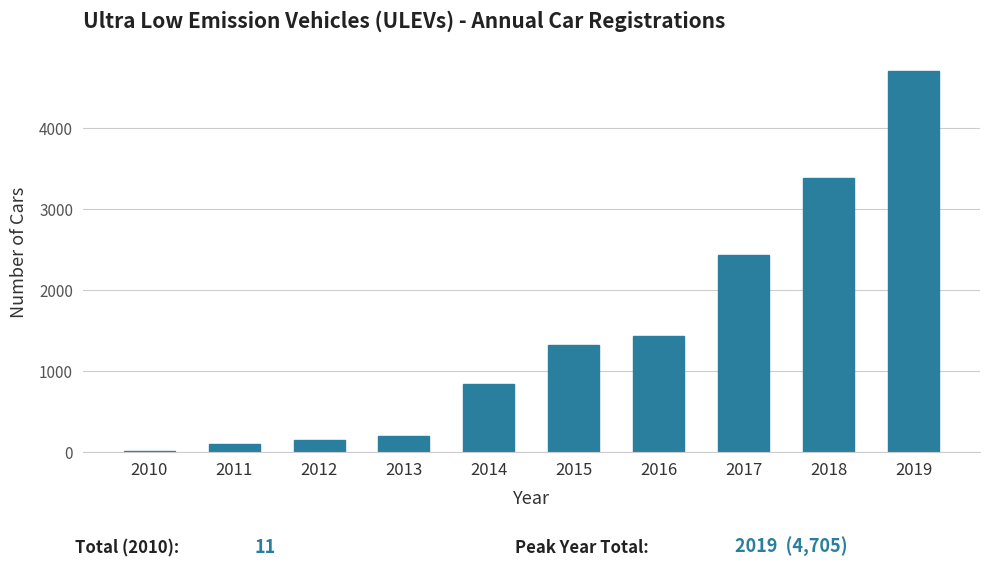

Reading right to left, extract all data points from this chart.

2019=4705	2018=3390	2017=2437	2016=1437	2015=1317	2014=838	2013=196	2012=153	2011=100	2010=11